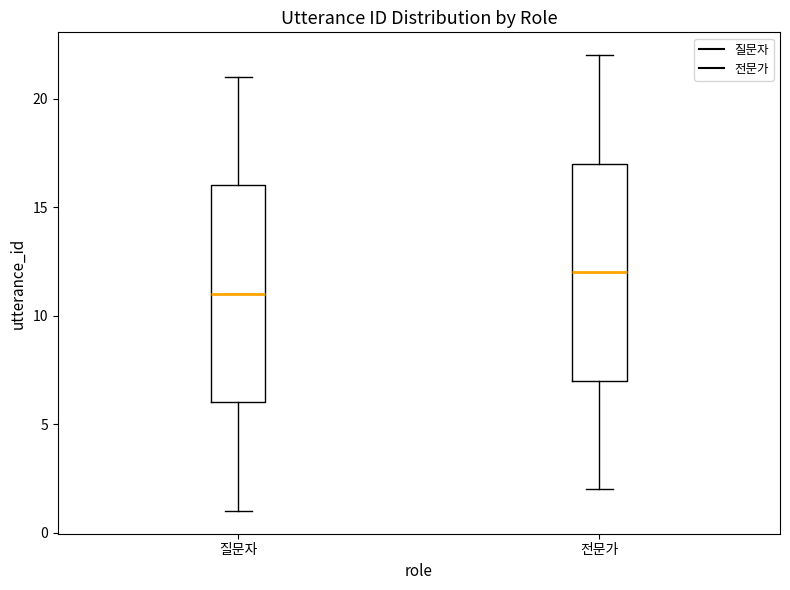

Where is the upper edge of the box for 질문자 on the y-axis? The values are not printed on the chart, so give them approximately, as read against the axis.

16